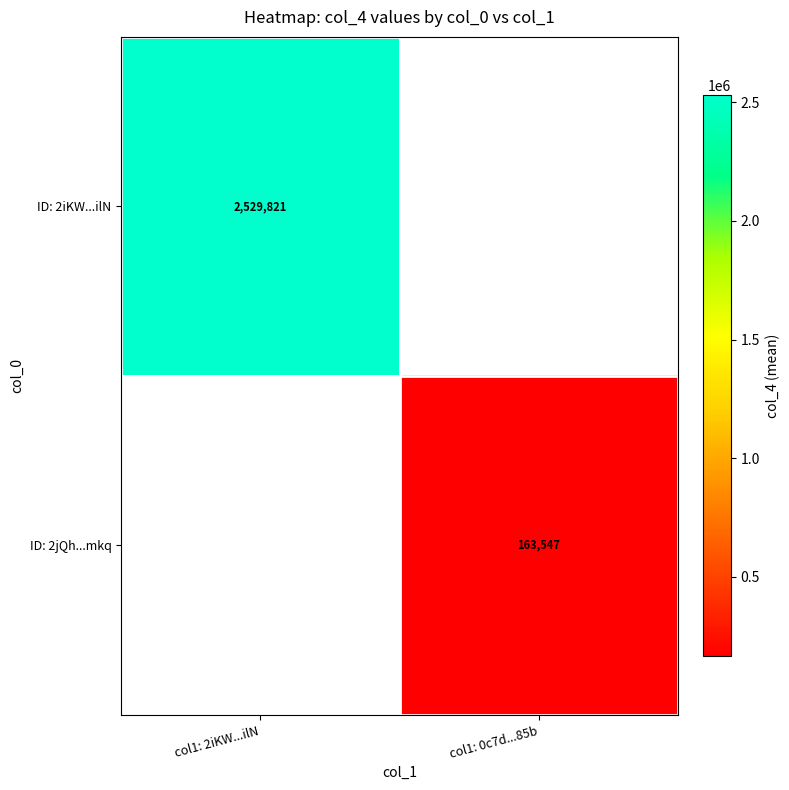

List the labels in order of ID: 2jQh...mkq value, largest first.

col1: 2iKW...ilN, col1: 0c7d...85b